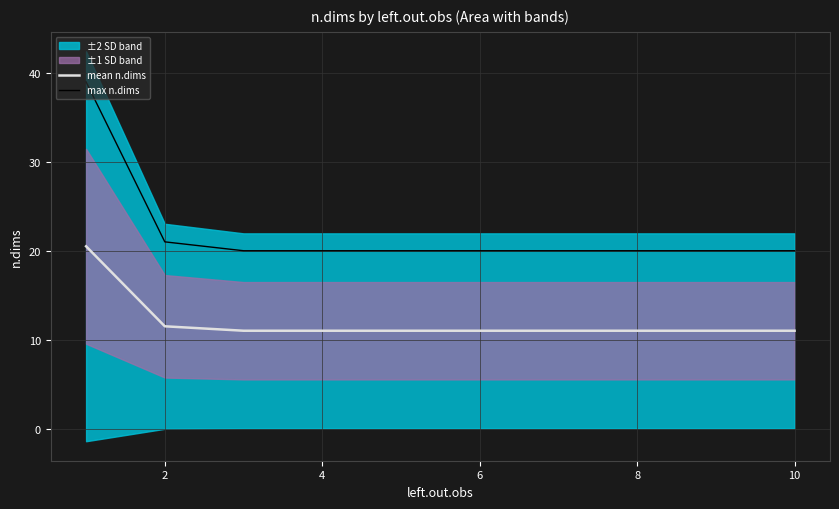

List the series in order of their overall mean, highest first.

max n.dims, mean n.dims